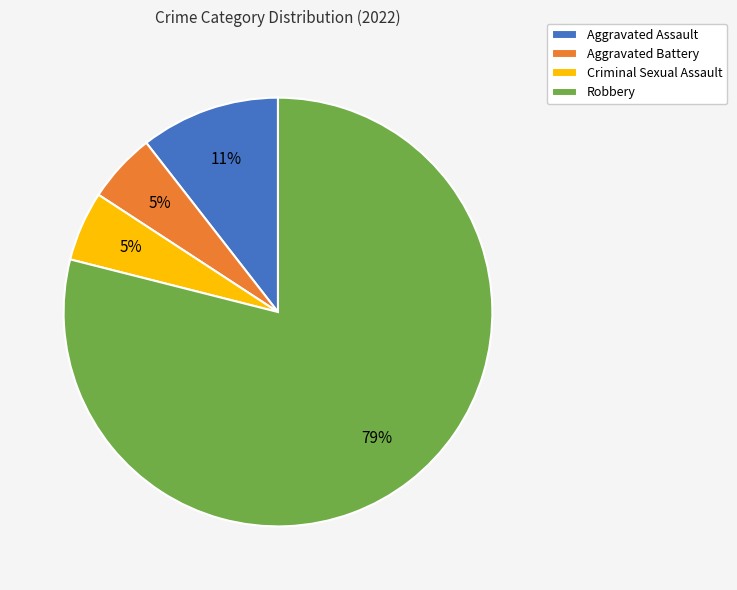

To the nearest percent, what percentage of the pie is Criminal Sexual Assault?

5%